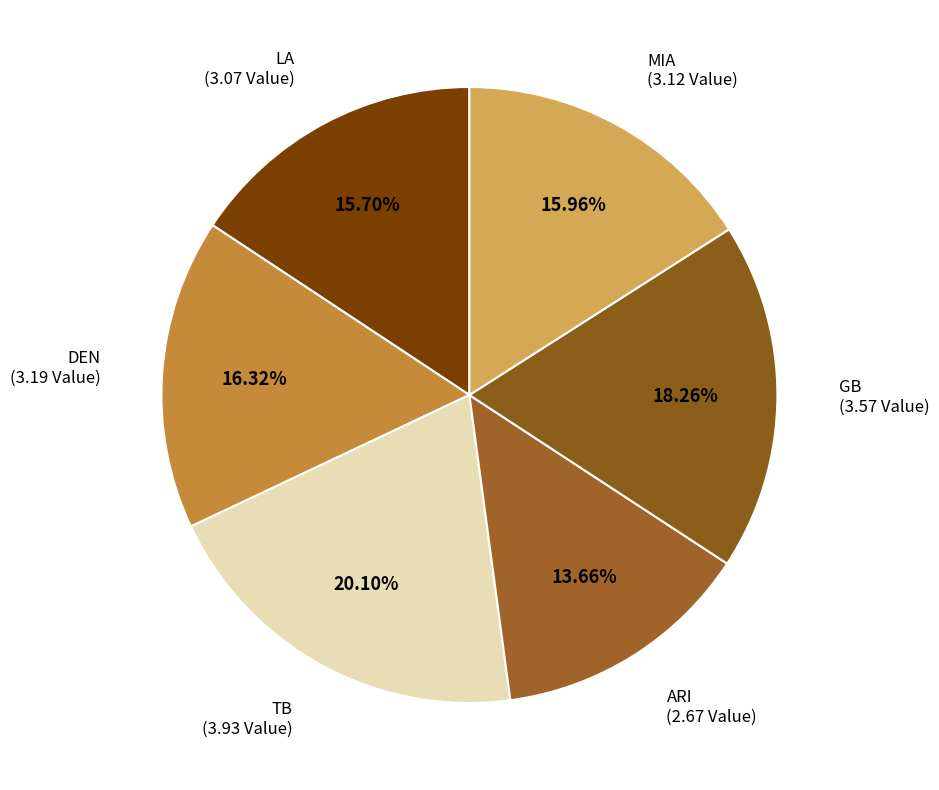

Is there a majority slice in this chart?

No